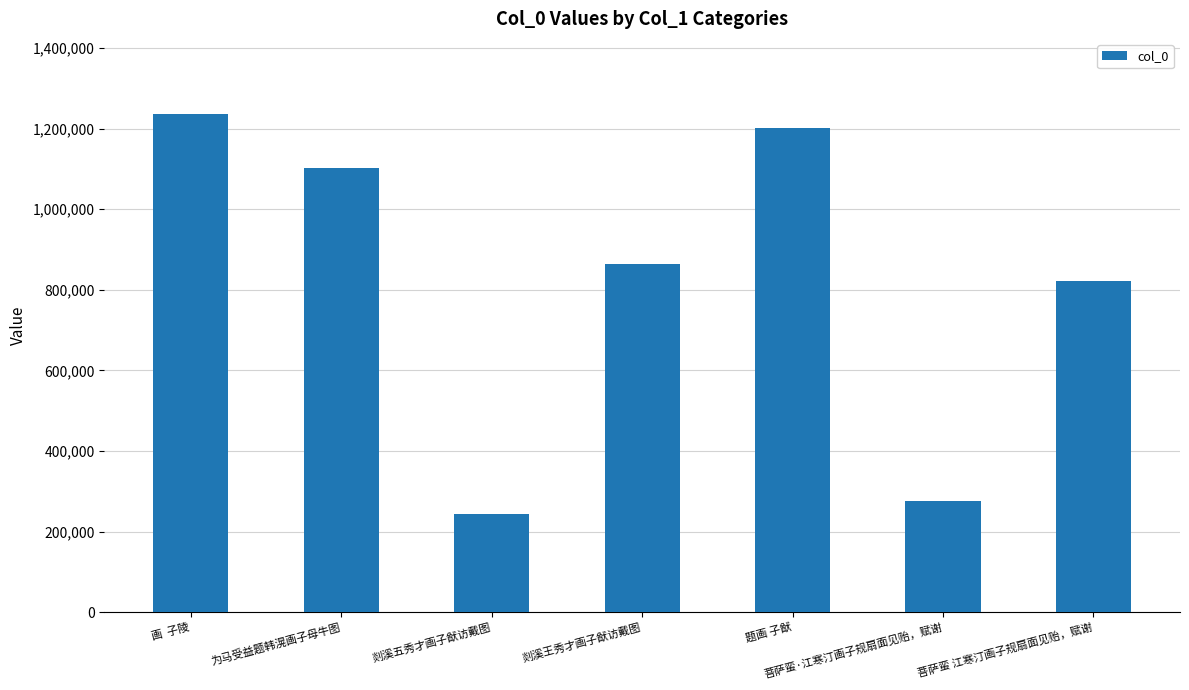

Reading left to right, list all the values displayed in this chart.

1237091	1102575	243008	864355	1200610	274598	822069